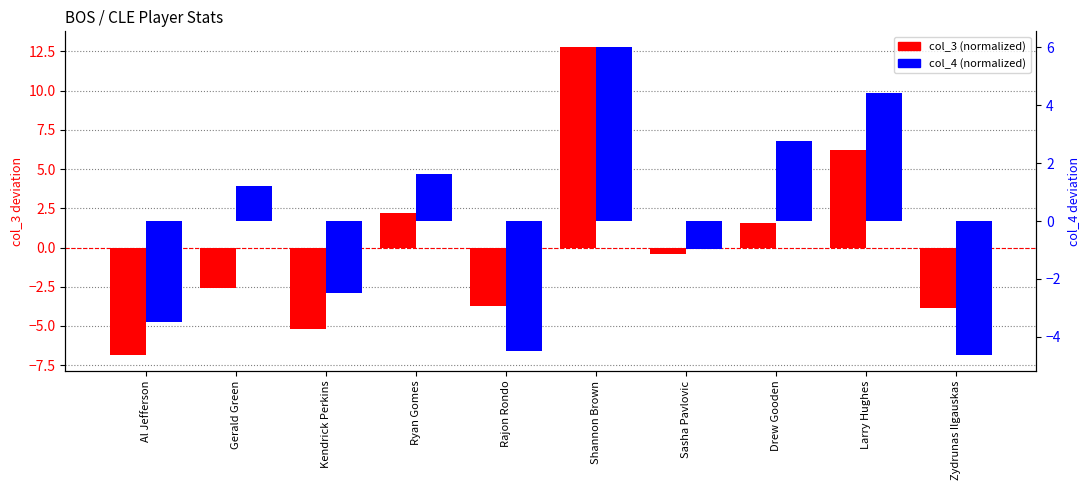

How many bars are there in total?

20